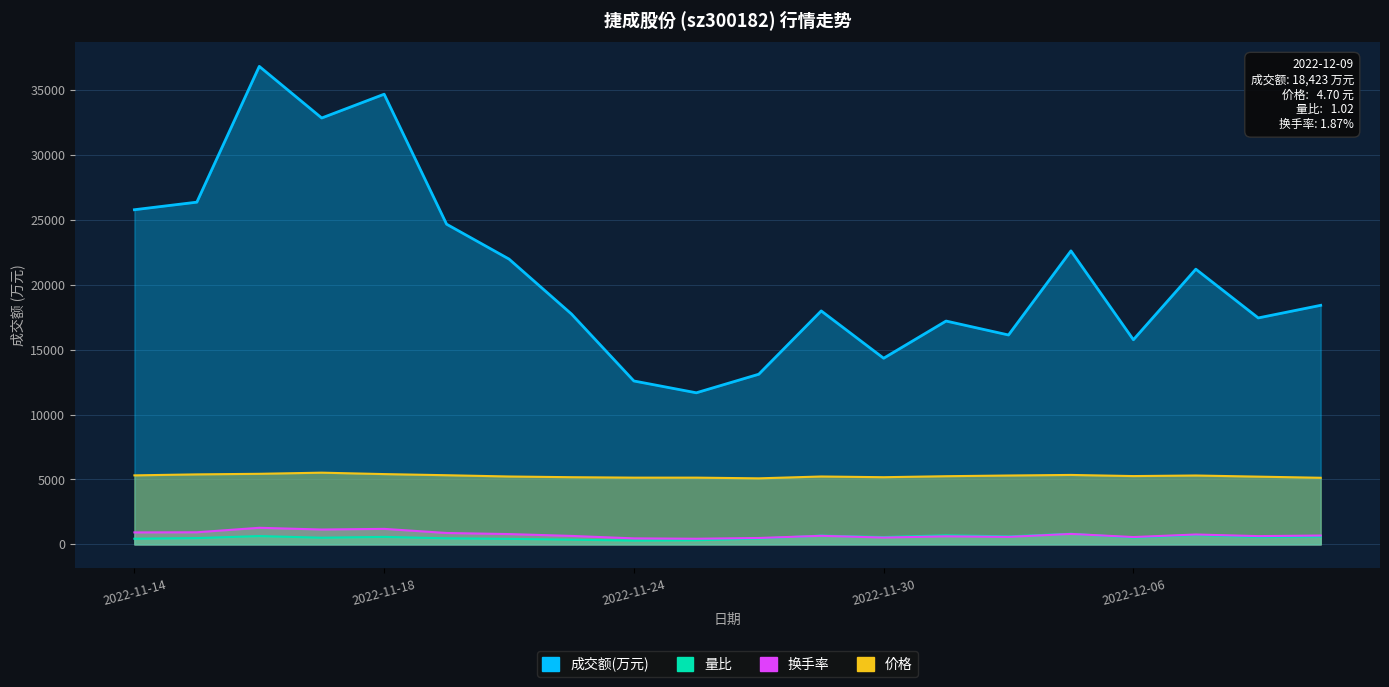

What is the value of the 价格 point at the 10th from the left?

5143.3